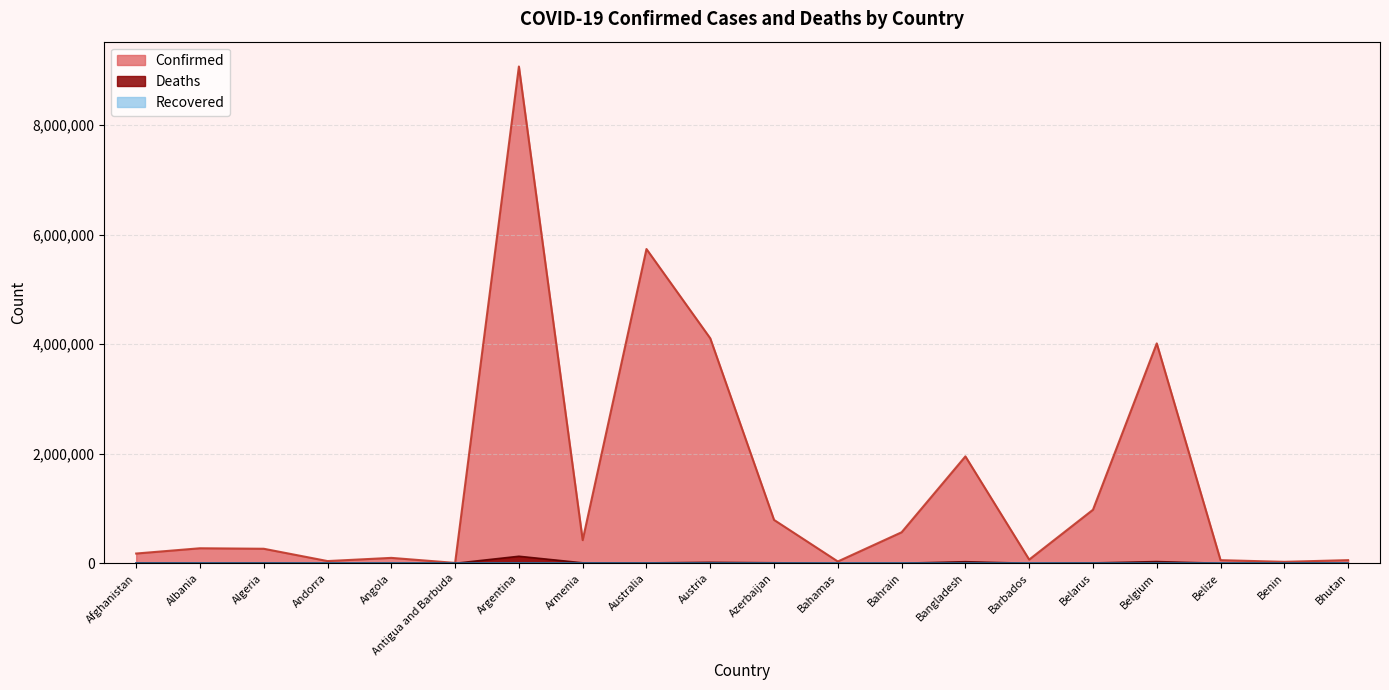

At which category is the sum across all series the highest?

Argentina